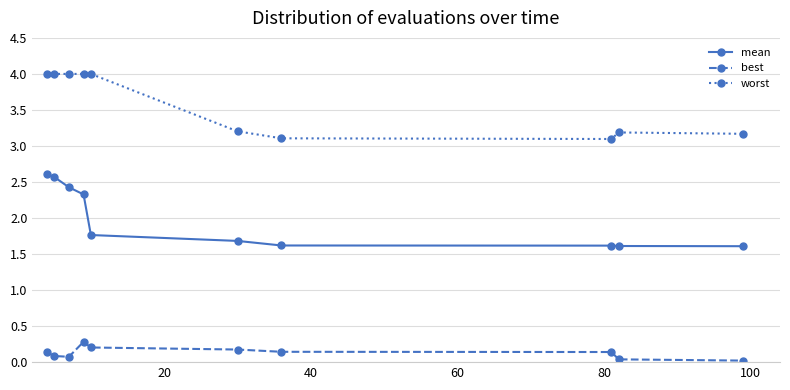

What is the maximum value shown in the chart?

4.0